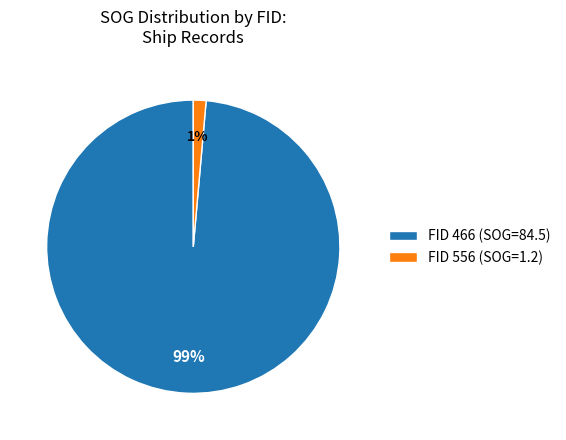

How many segments does this pie chart have?

2